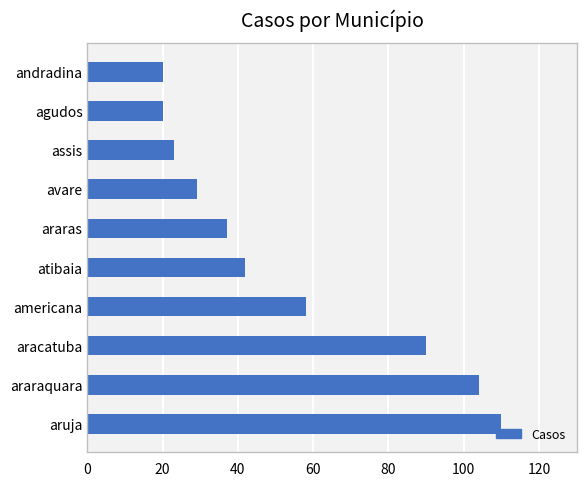

What is the difference between the maximum and minimum values?

90